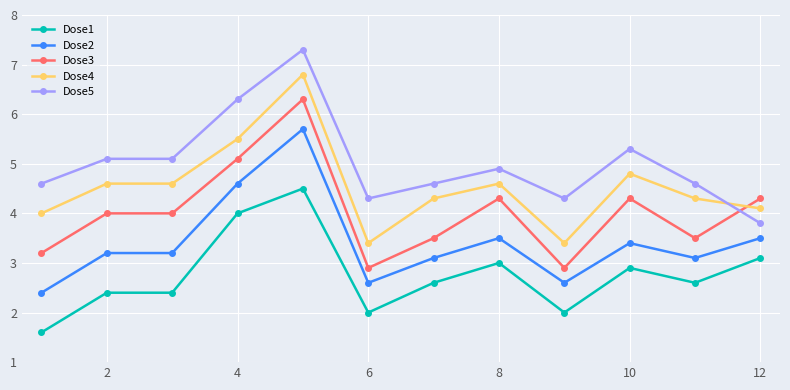

What is the value of the Dose1 point at the 9th from the left?

2.0